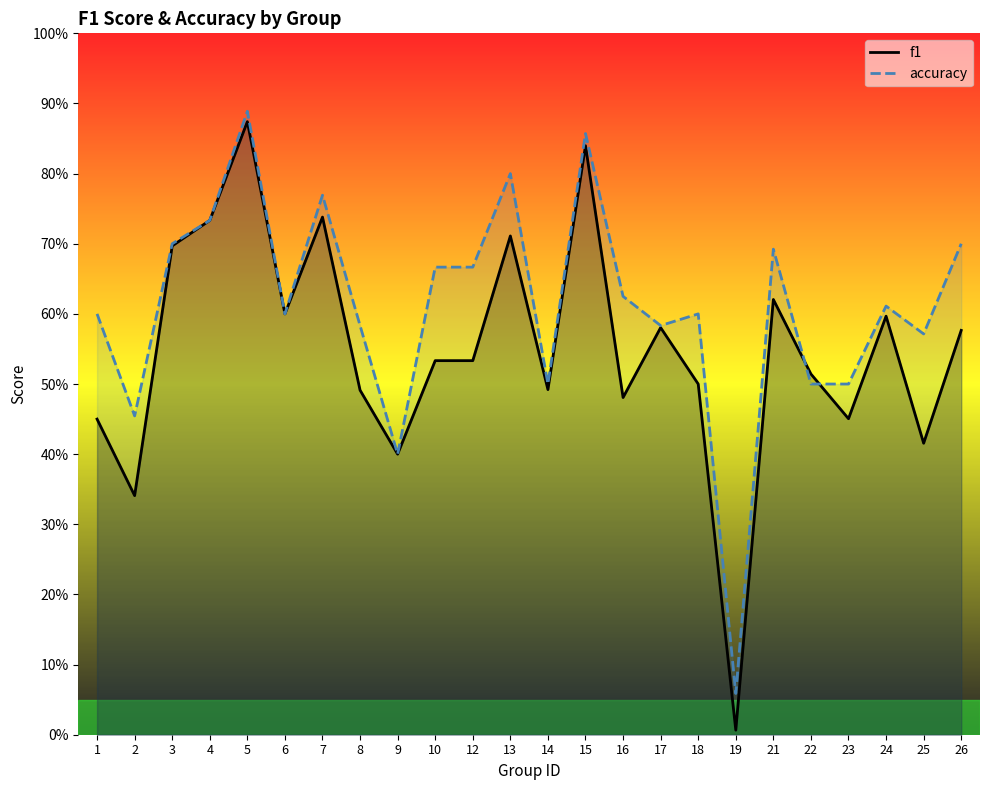

At which label is f1 closest to 0?

19